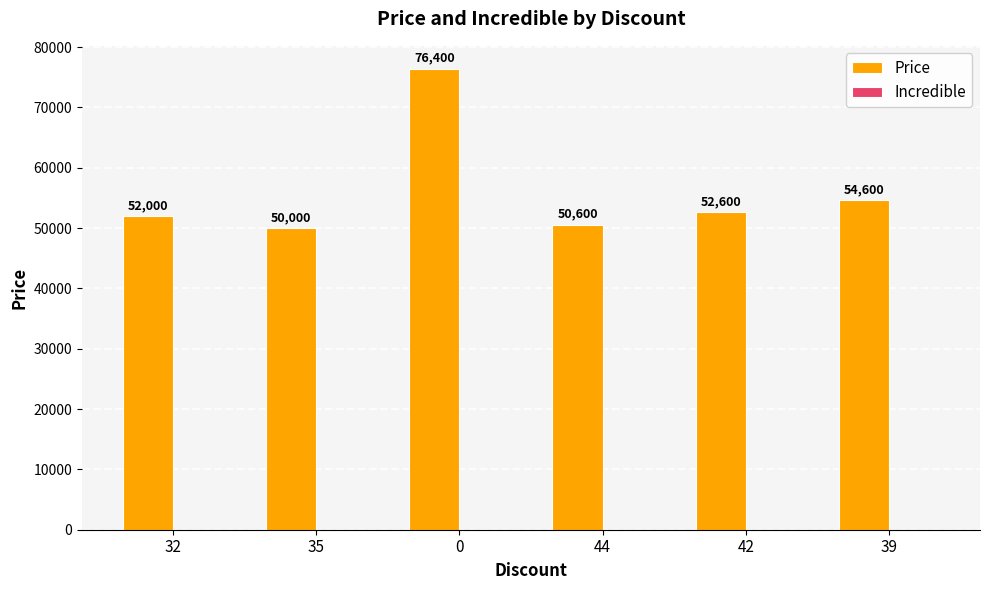

List the labels in order of value, largest first.

0, 39, 42, 32, 44, 35